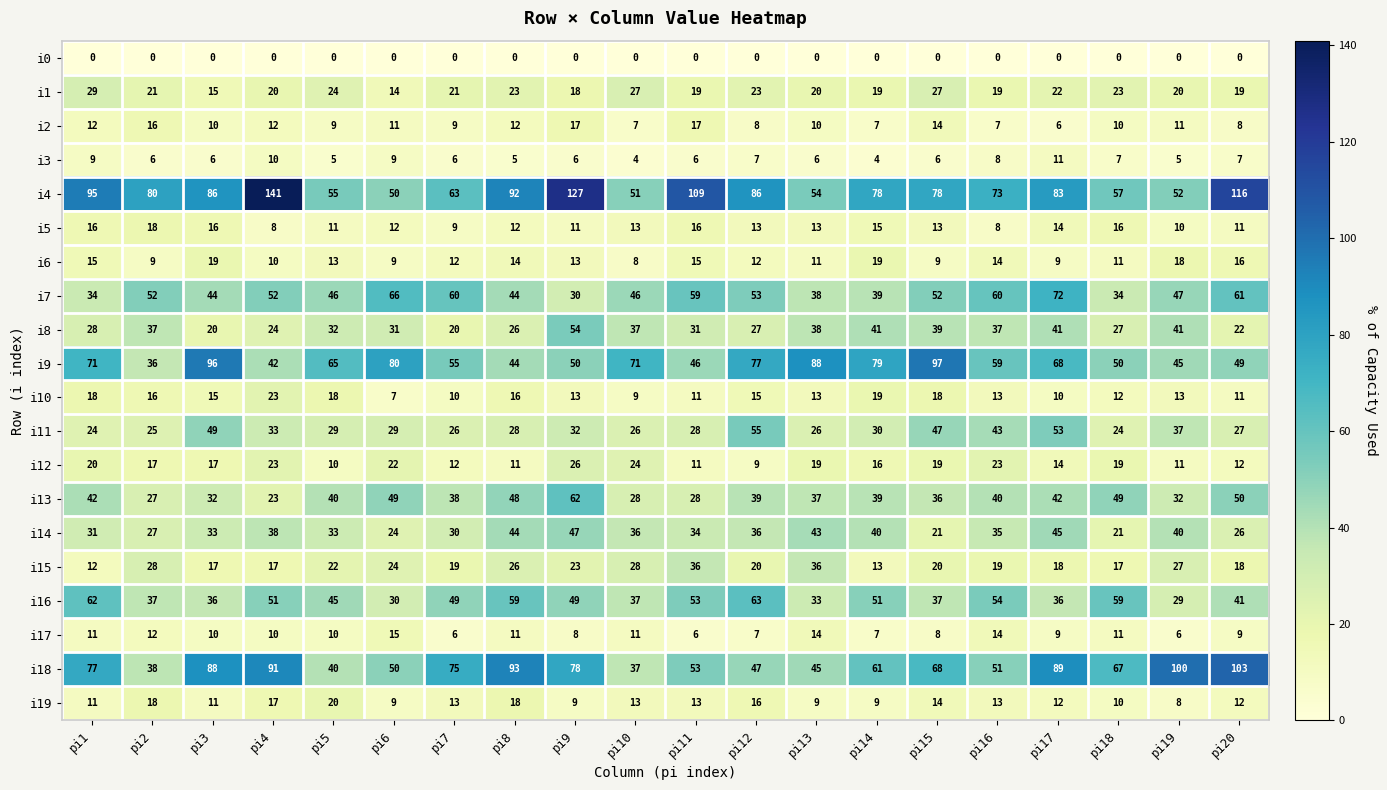

What is the difference between the highest and lowest values at pi15?

97